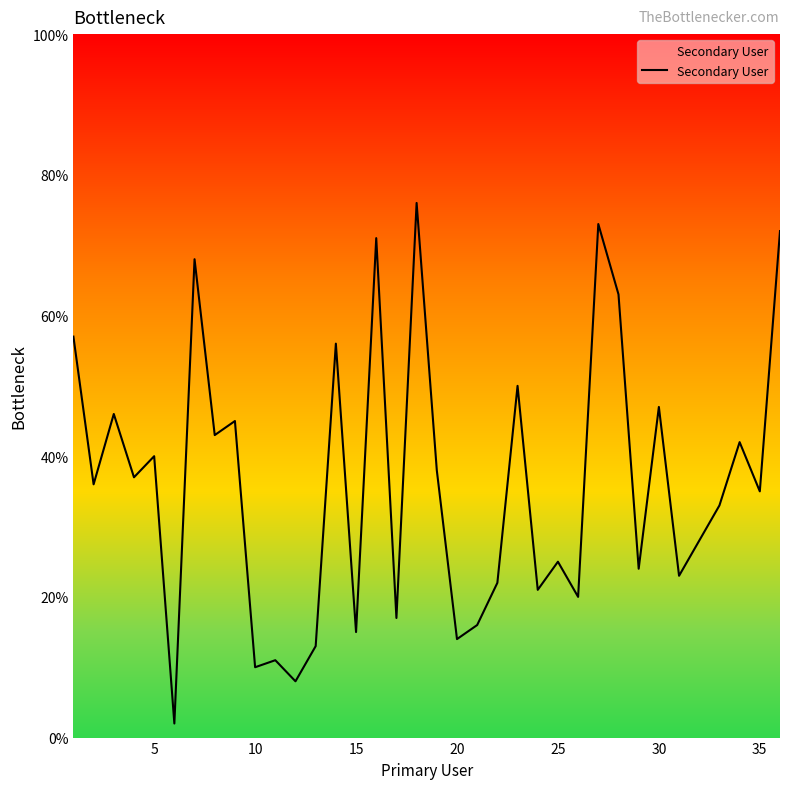

What is the difference between the maximum and minimum values?

74